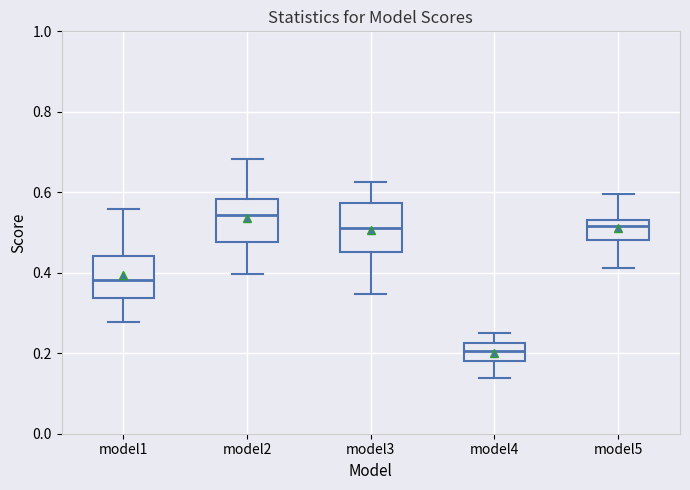

Where does the upper whisker of the box for model3 end on the y-axis? The values are not printed on the chart, so give them approximately, as read against the axis.

0.62